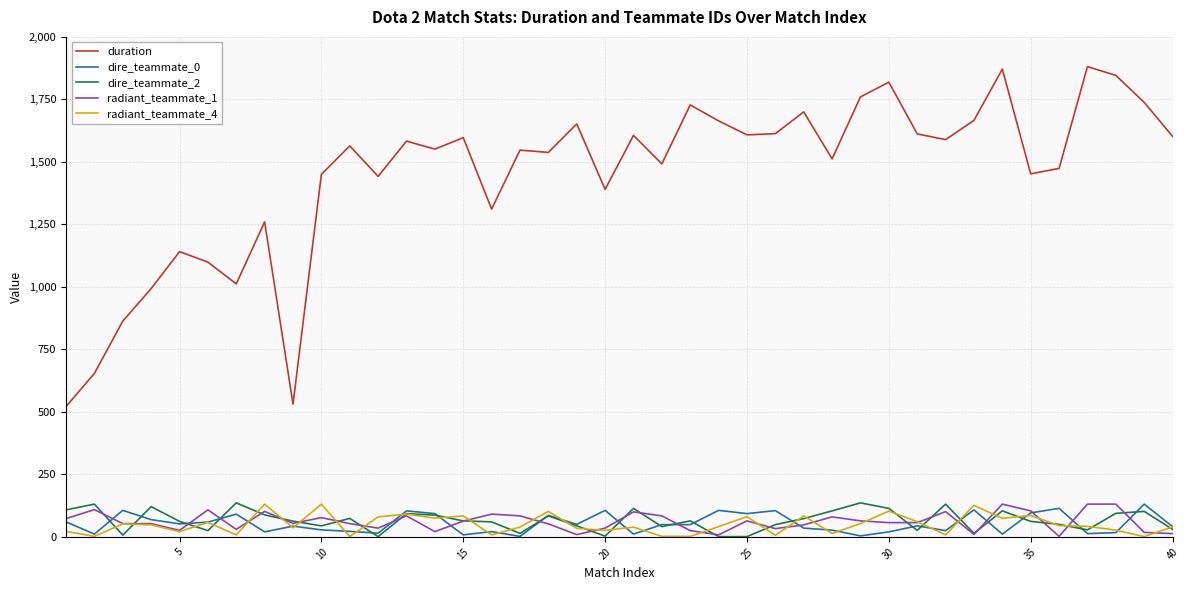

True or false: duration and radiant_teammate_4 intersect in this chart.

False